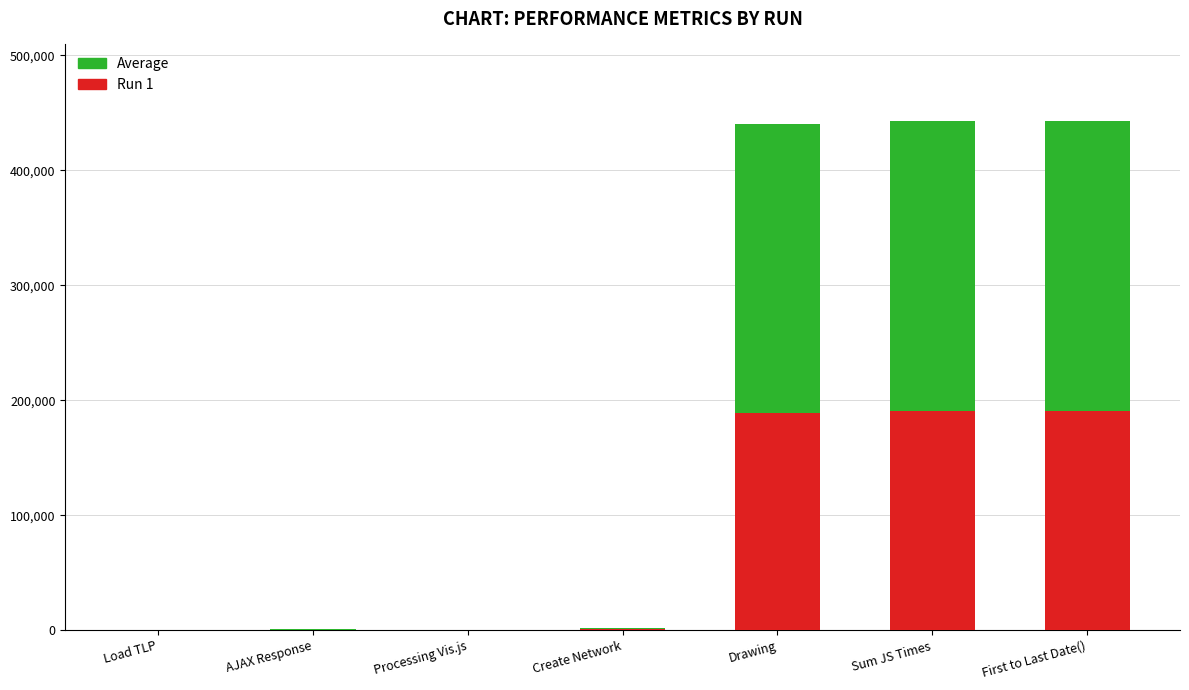

What are all the series names shown in the legend?

Average, Run 1